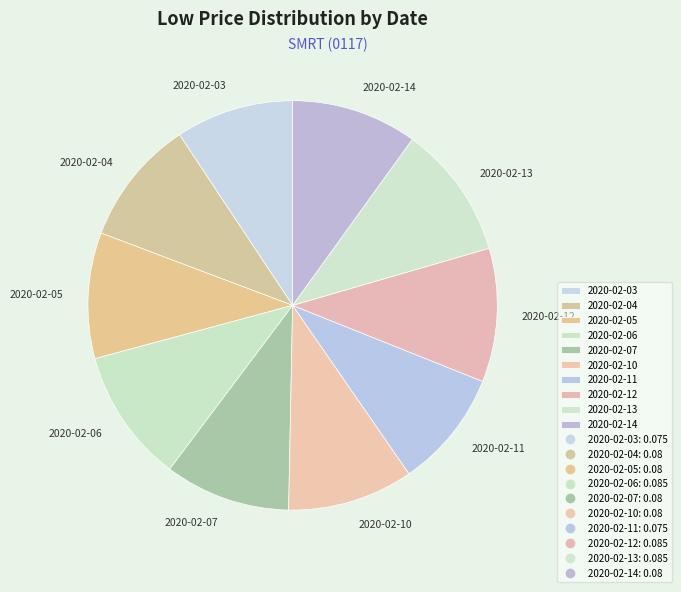

Is the sum of 2020-02-13 and 2020-02-06 greater than half?

No